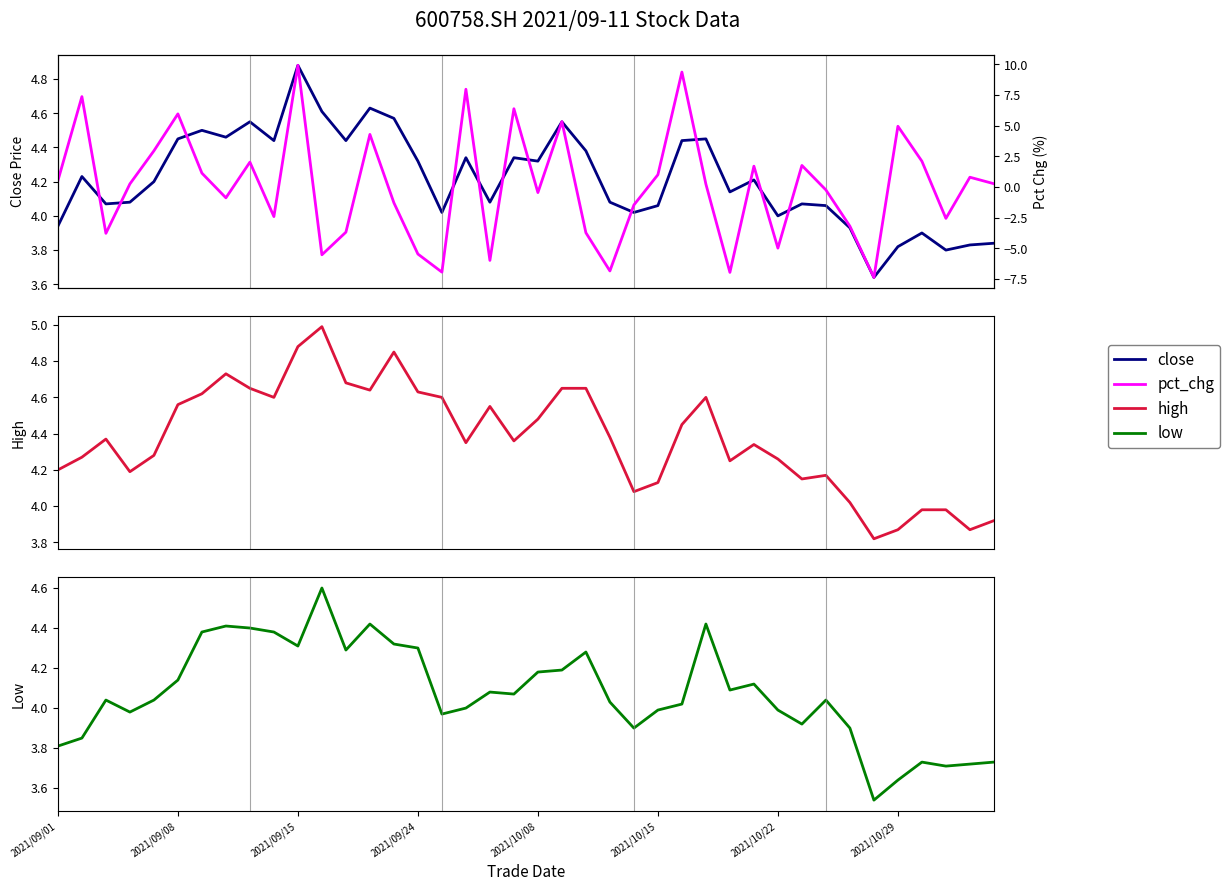

How many data points in high are above 4?

34